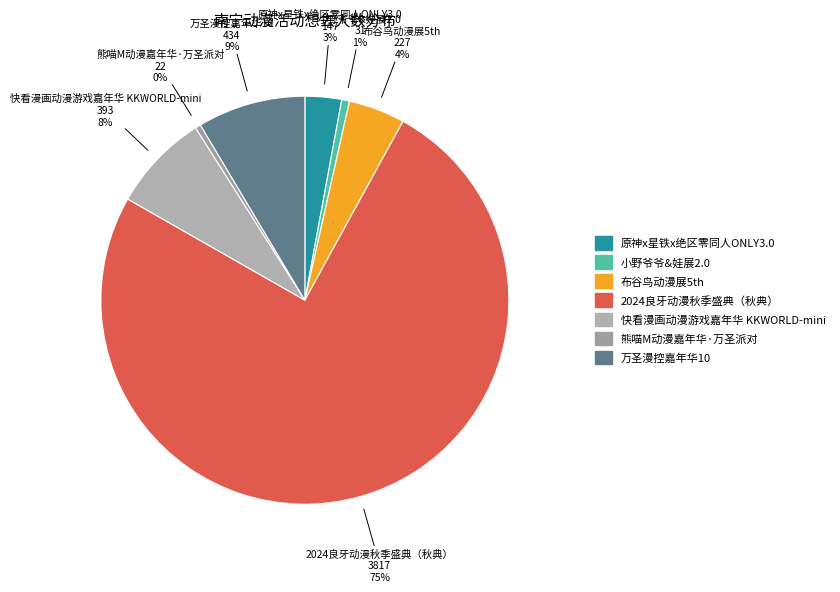

What is the largest slice in the pie chart?

2024良牙动漫秋季盛典（秋典）